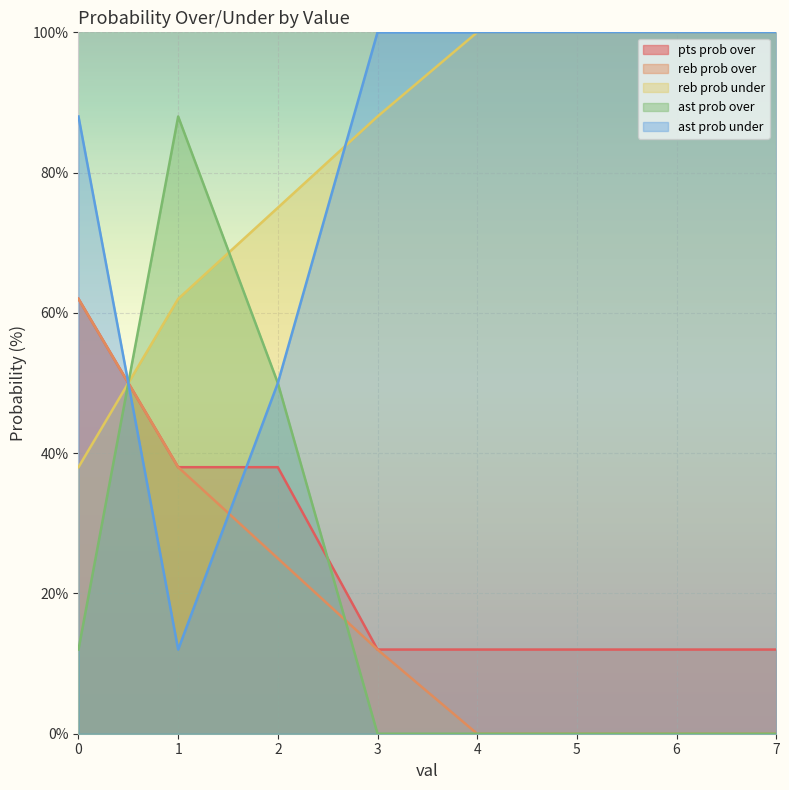

Does the chart display data point markers on the line(s)?

No